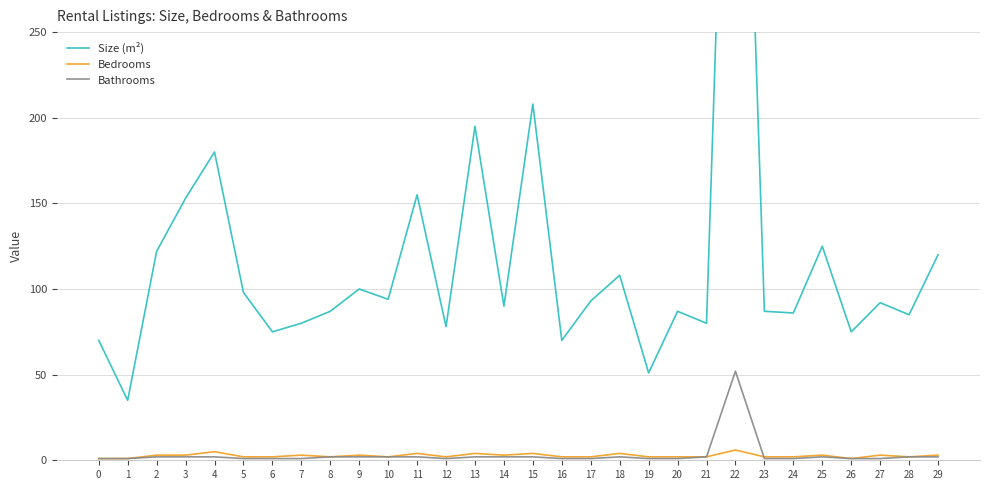

List the series in order of their peak value, highest first.

Size (m²), Bathrooms, Bedrooms